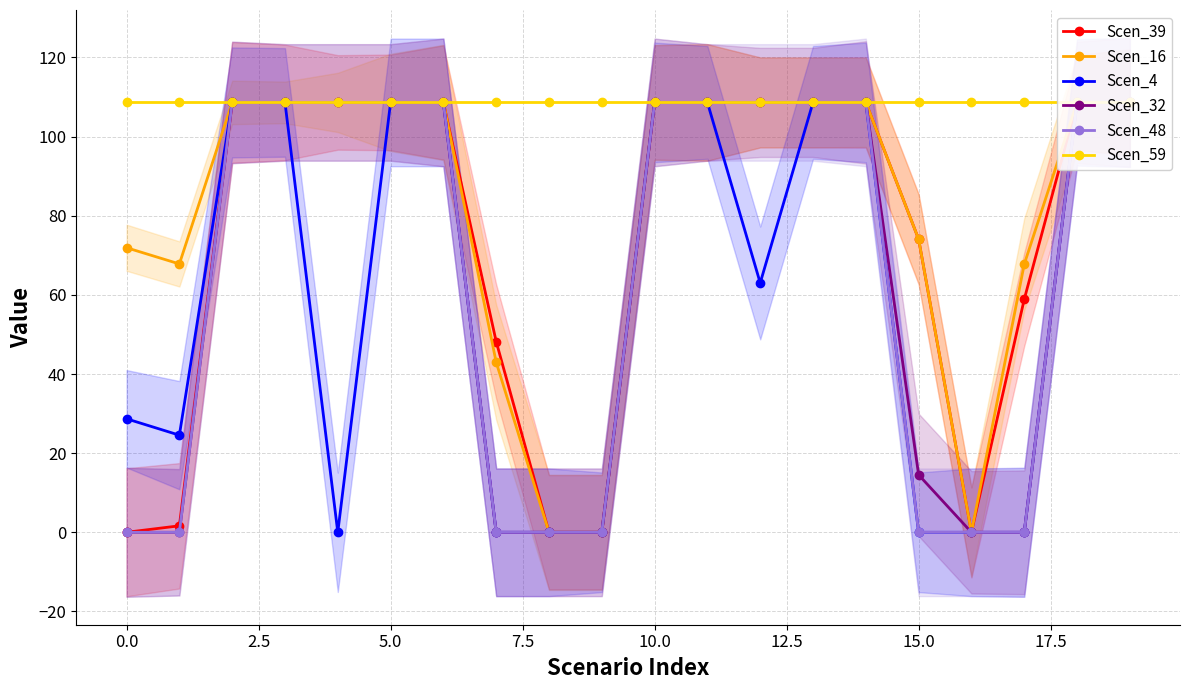

Where is Scen_32 nearest to the value 54?

15